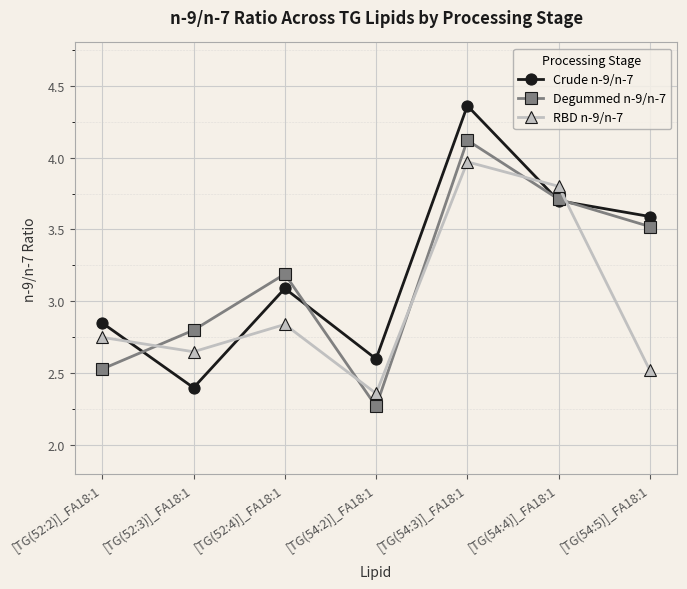

In Degummed n-9/n-7, how many points are higher than both neighbors (excluding endpoints)?

2